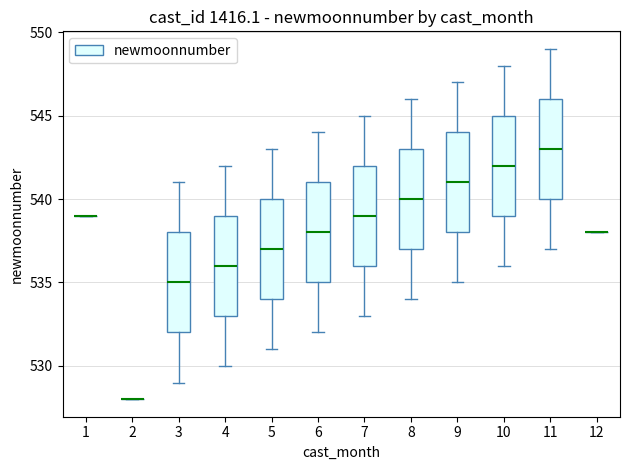

Reading left to right, transcribe this box plot: for each box, give where its median line is, the range the box spans, and where its two whiskers end, as read against the y-axis. The values are not printed on the chart, so give them approximately, as read against the axis.

1: box collapsed to a line at 539, whiskers 539 to 539
2: box collapsed to a line at 528, whiskers 528 to 528
3: median 535, box 532 to 538, whiskers 529 to 541
4: median 536, box 533 to 539, whiskers 530 to 542
5: median 537, box 534 to 540, whiskers 531 to 543
6: median 538, box 535 to 541, whiskers 532 to 544
7: median 539, box 536 to 542, whiskers 533 to 545
8: median 540, box 537 to 543, whiskers 534 to 546
9: median 541, box 538 to 544, whiskers 535 to 547
10: median 542, box 539 to 545, whiskers 536 to 548
11: median 543, box 540 to 546, whiskers 537 to 549
12: box collapsed to a line at 538, whiskers 538 to 538